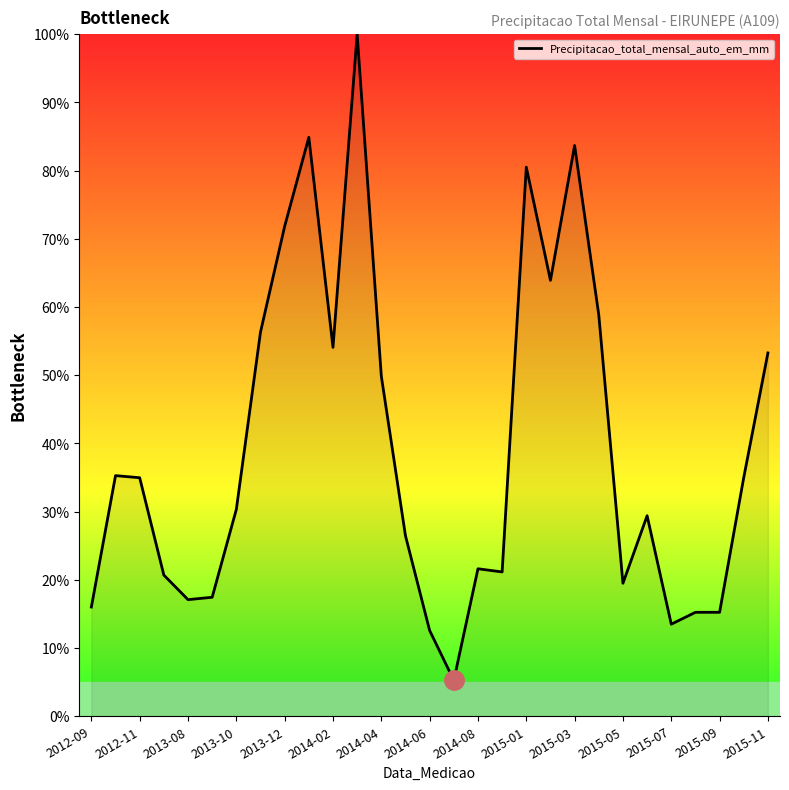

What is the difference between the maximum and minimum values?

94.7